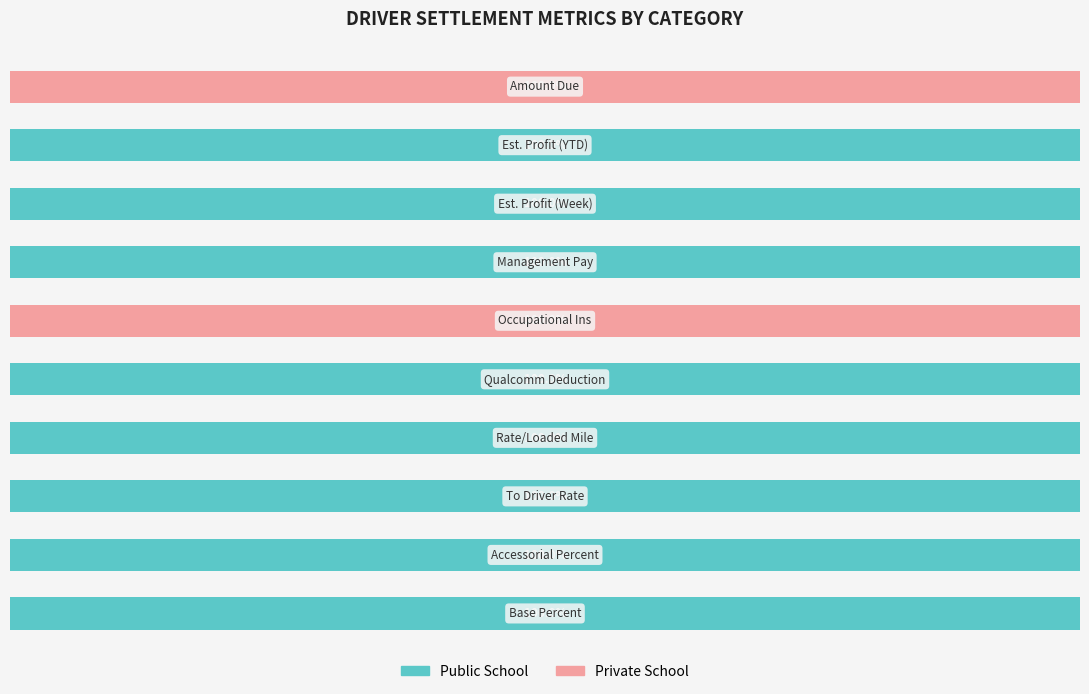

Reading left to right, extract all data points from this chart.

Public School: 100	100	100	100	100	0	100	100	100	0
Private School: 0	0	0	0	0	100	0	0	0	100